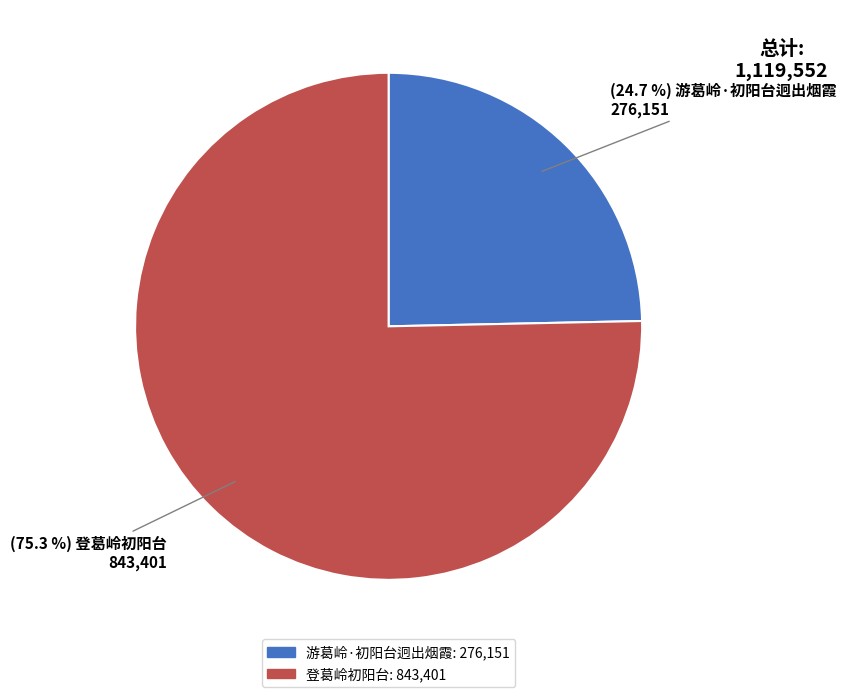

True or false: 游葛岭·初阳台迥出烟霞 accounts for 25% of the total.

True